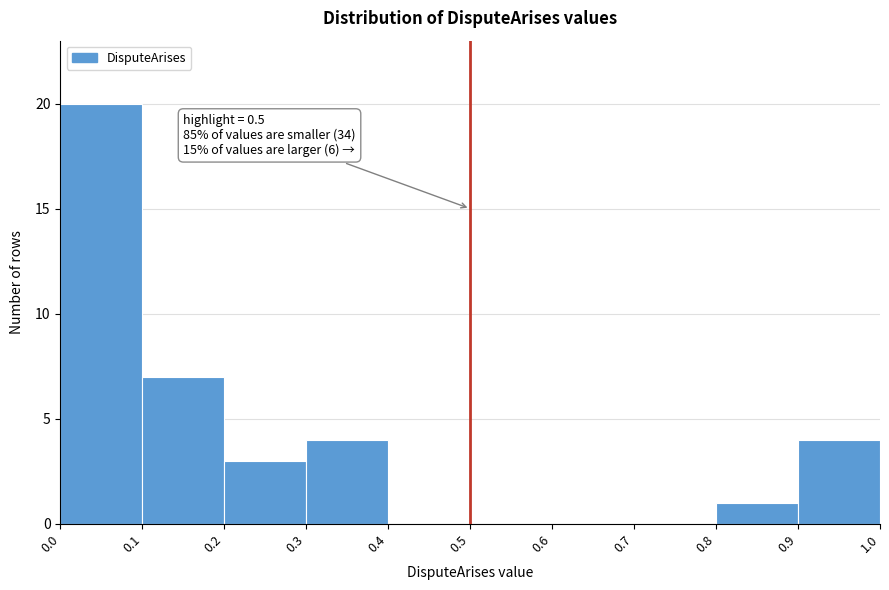

Which range on the x-axis has the tallest bar?

0.0 to 0.1